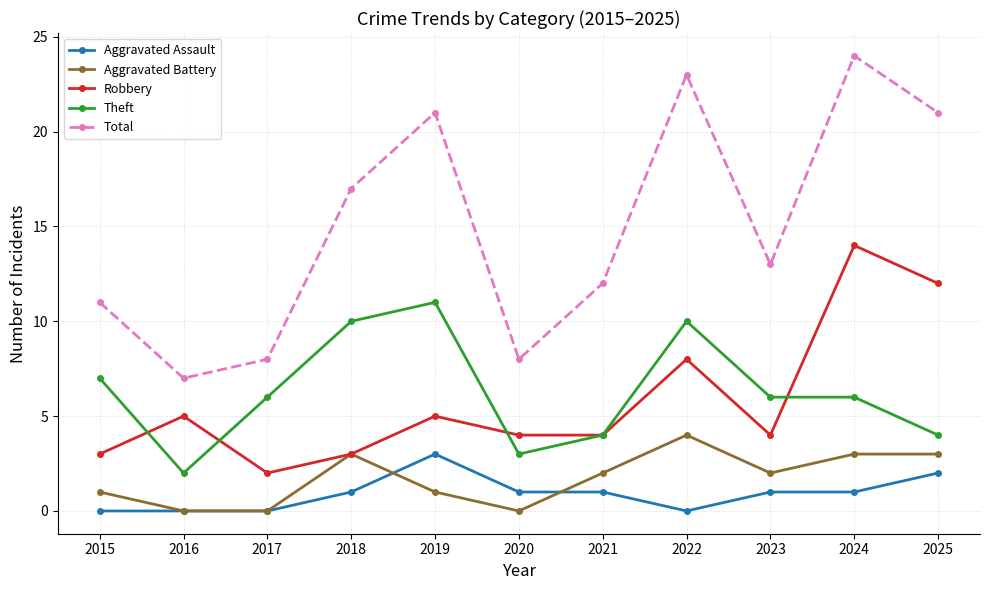

Between 2016 and 2018, which series saw the biggest shift?

Total